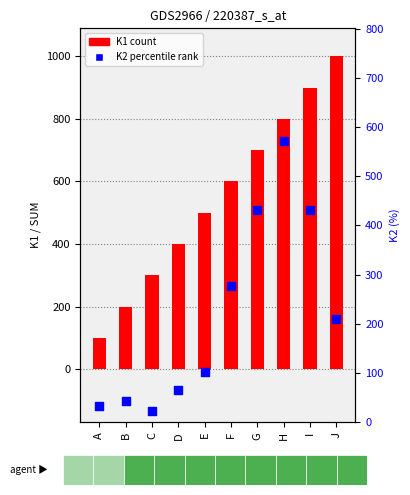

Which series has the widest spread of Y values?

K1